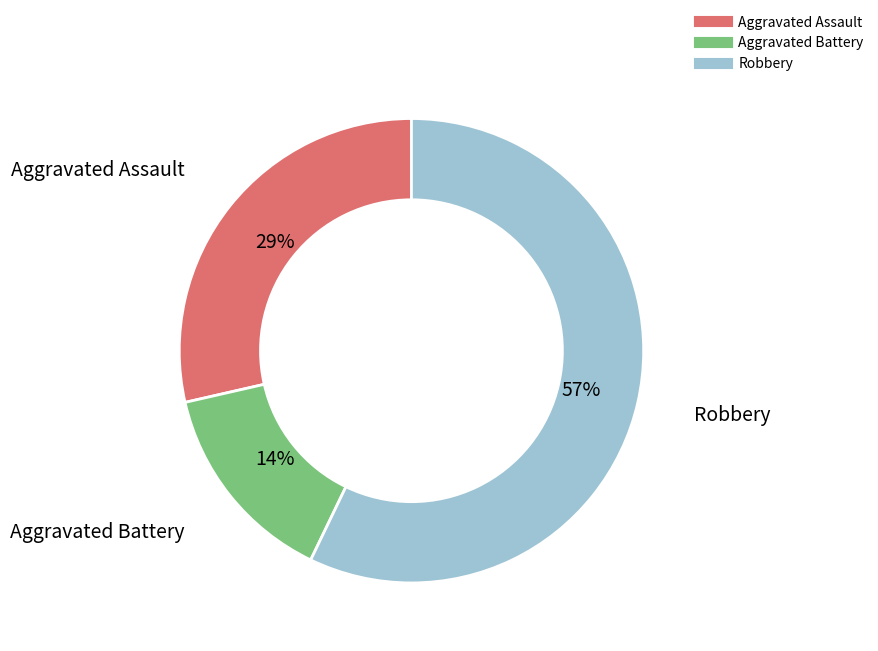

Is there any slice that represents more than half of the pie?

Yes